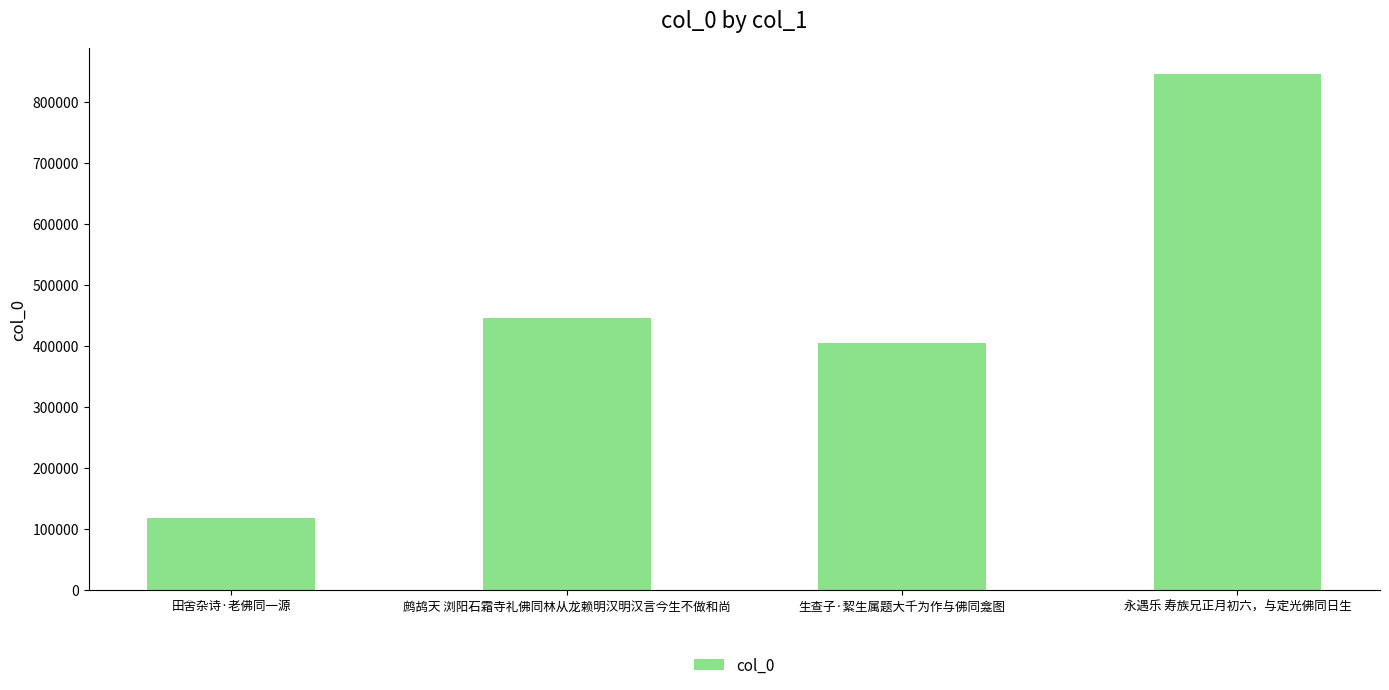

What is the change in value from 鹧鸪天 浏阳石霜寺礼佛同林从龙赖明汉明汉言今生不做和尚 to 生查子·絜生属题大千为作与佛同龛图?

-41125